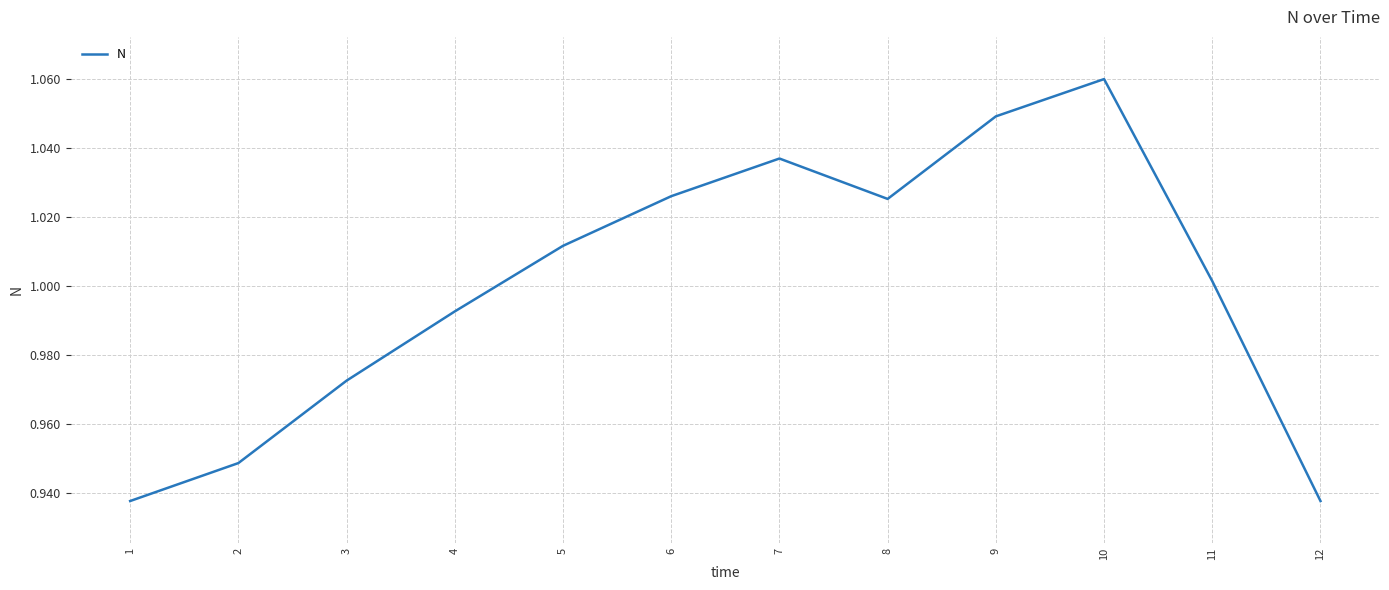

At which category does the chart reach its peak across all series?

10